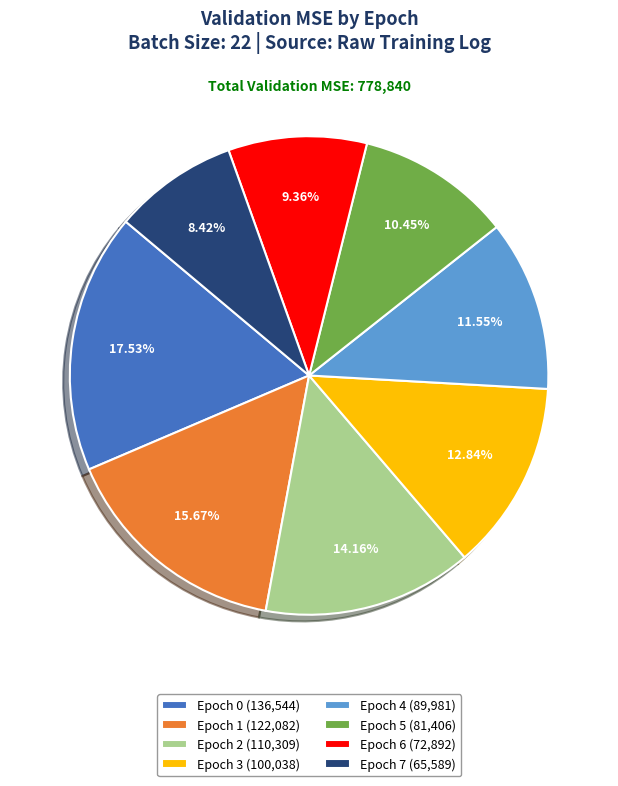

What percentage is the Epoch 7 slice, to the nearest percent?

8%